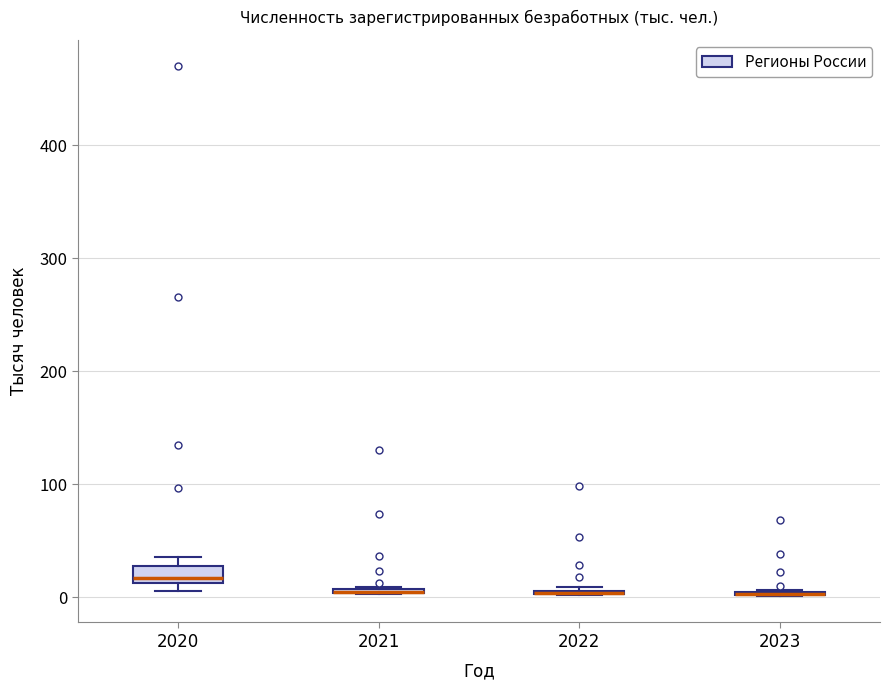

Which box is the tallest, from its lower edge to its upper edge?

2020